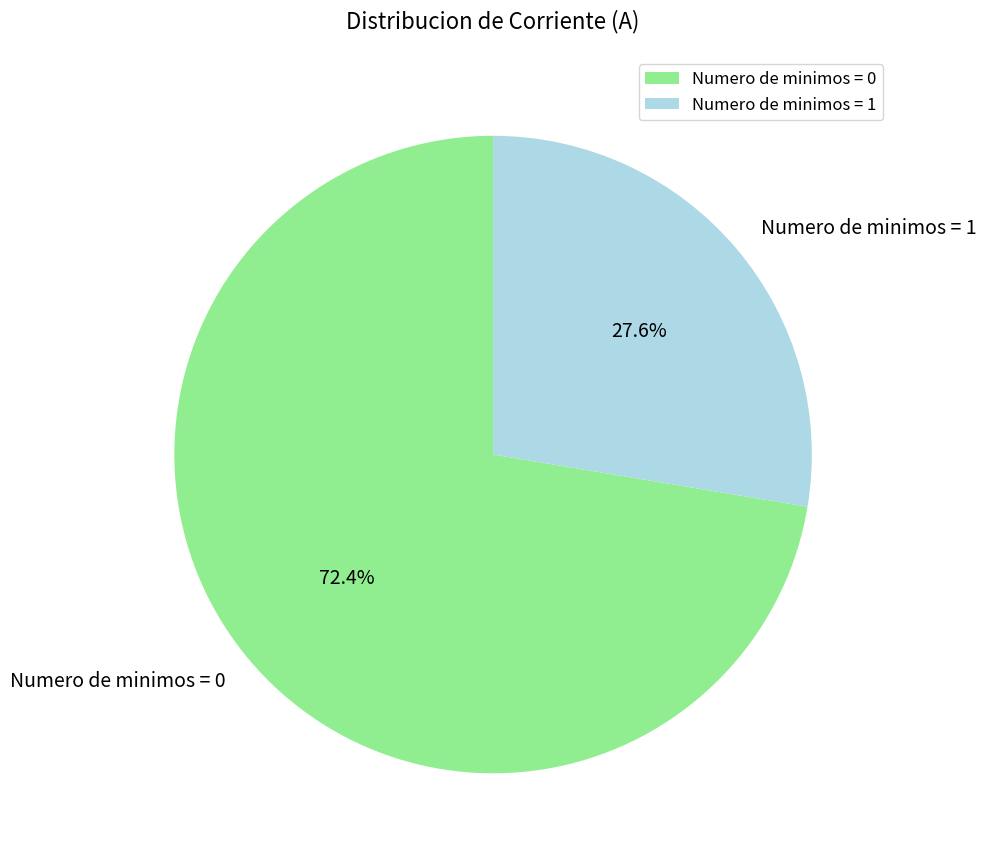

To the nearest percent, what is the difference between the largest and smallest slice percentages?

45%